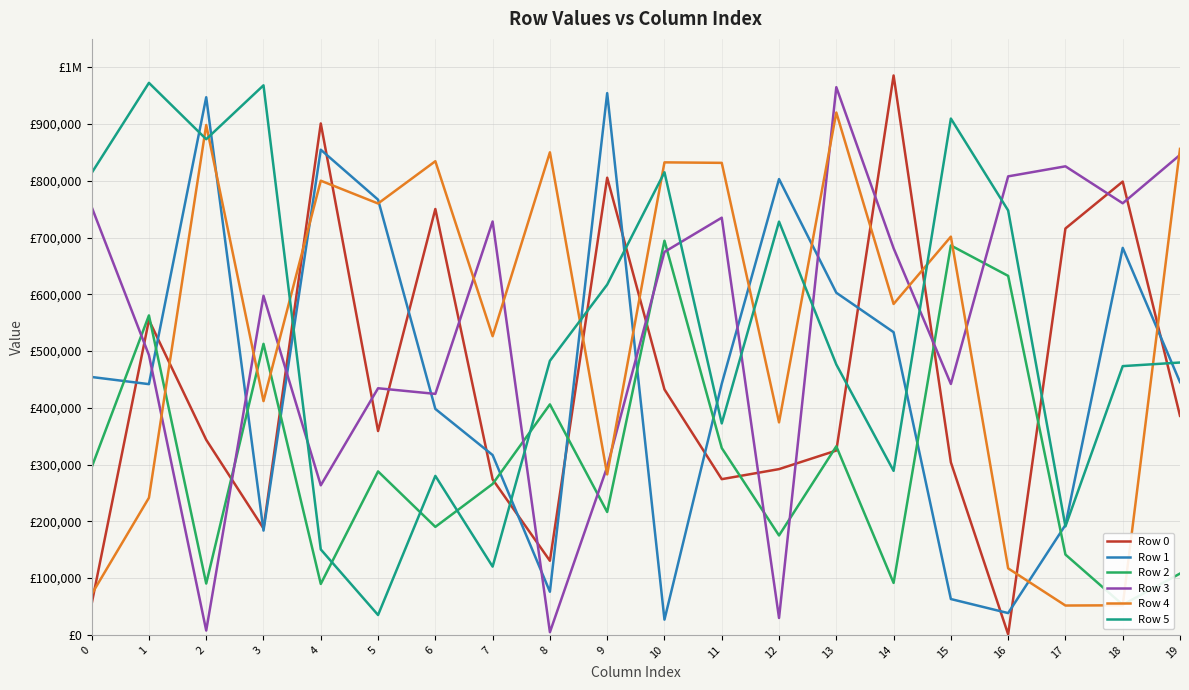

At how many categories does at least one series exceed 674893?

20